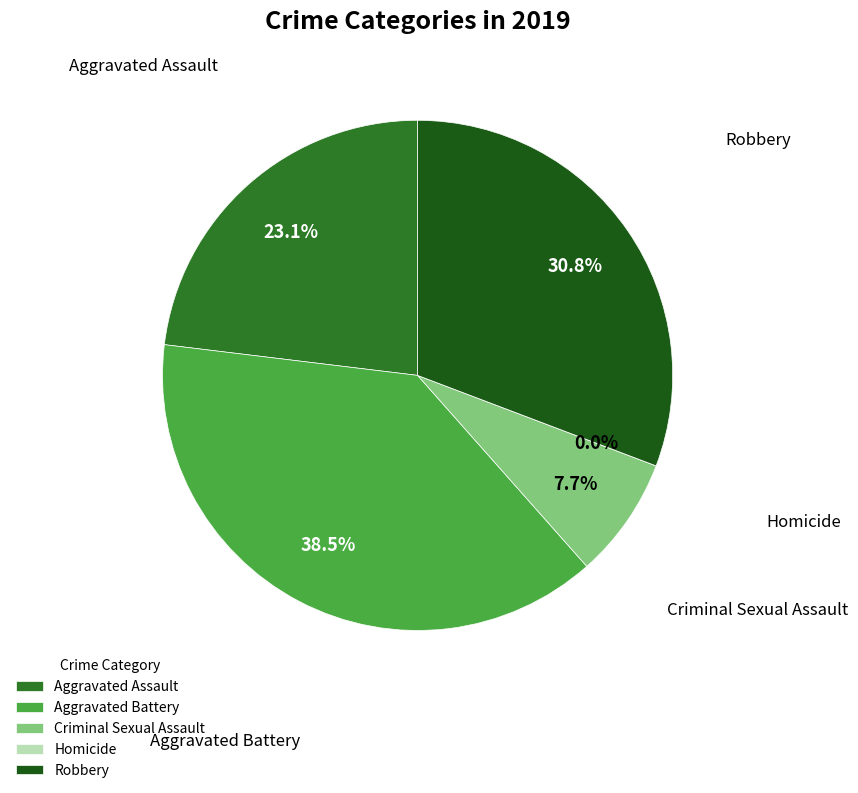

To the nearest percent, what is the average slice percentage?

20%